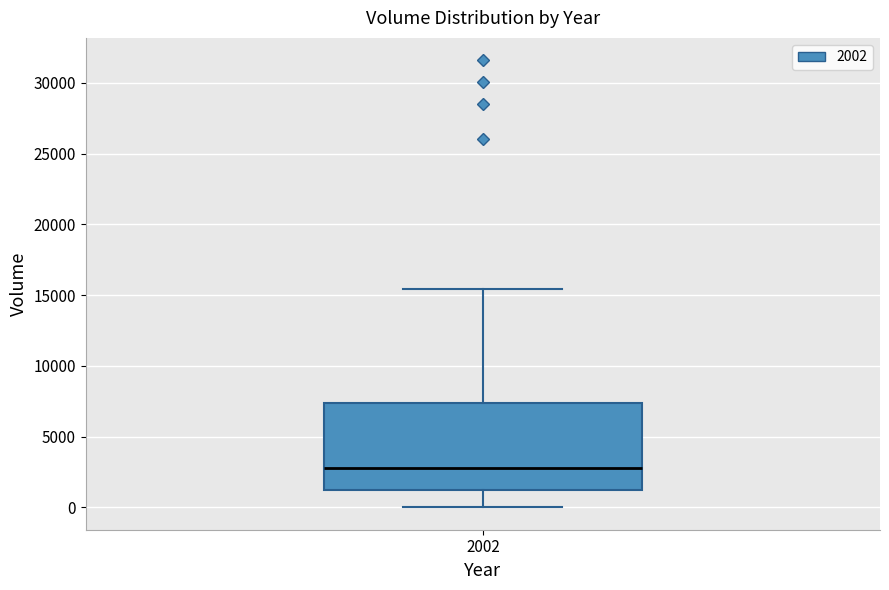

Transcribe this box plot: give where the median line is, the range the box spans, and where the two whiskers end, as read against the y-axis. The values are not printed on the chart, so give them approximately, as read against the axis.

median 3000, box 1000 to 7500, whiskers 0 to 15500